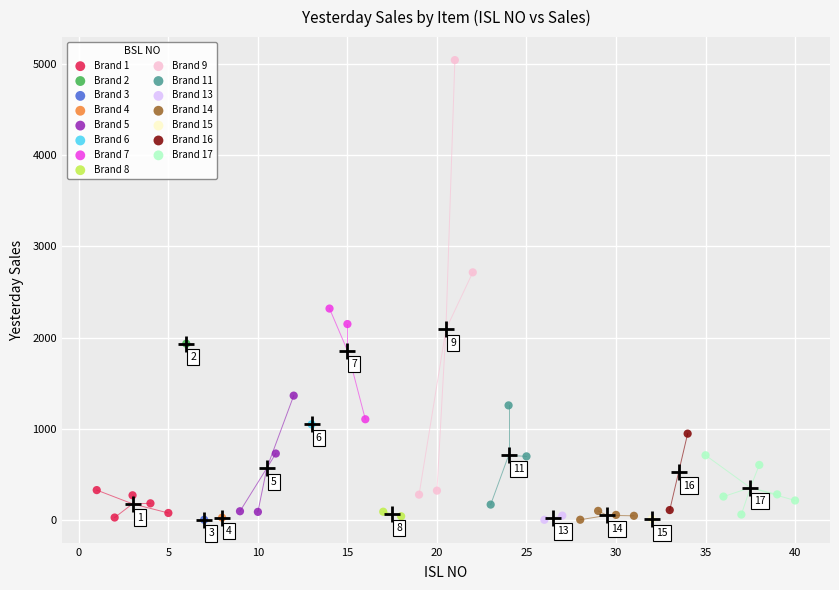

Which series contains the highest Y value?

Brand 9